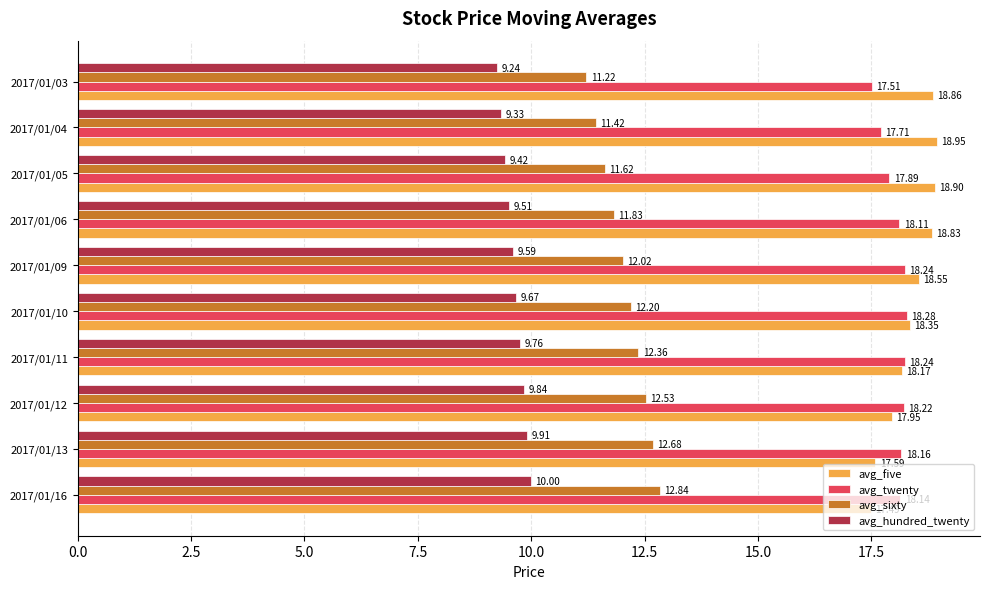

Which series has the largest total across all categories?

avg_five